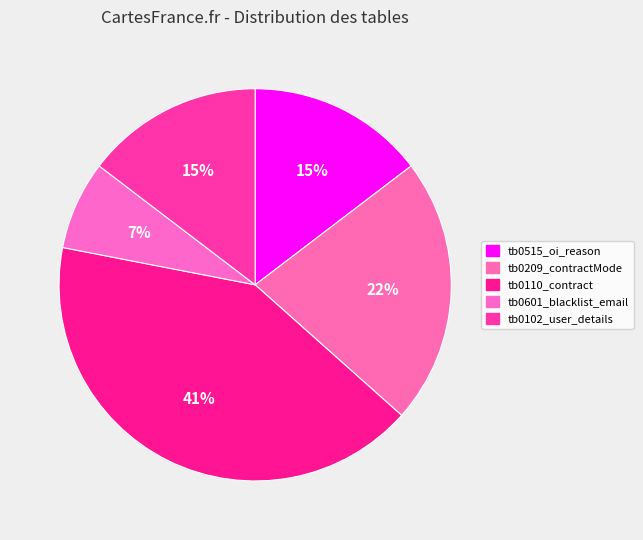

How many segments does this pie chart have?

5